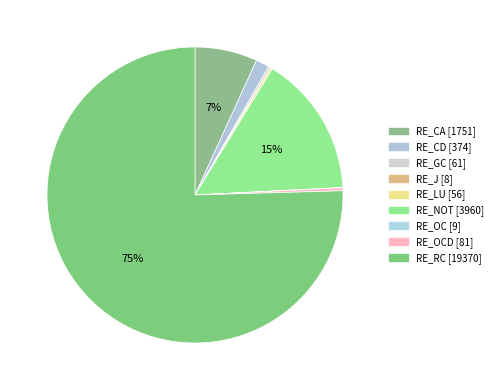

Which category has the smallest portion of the pie?

RE_J